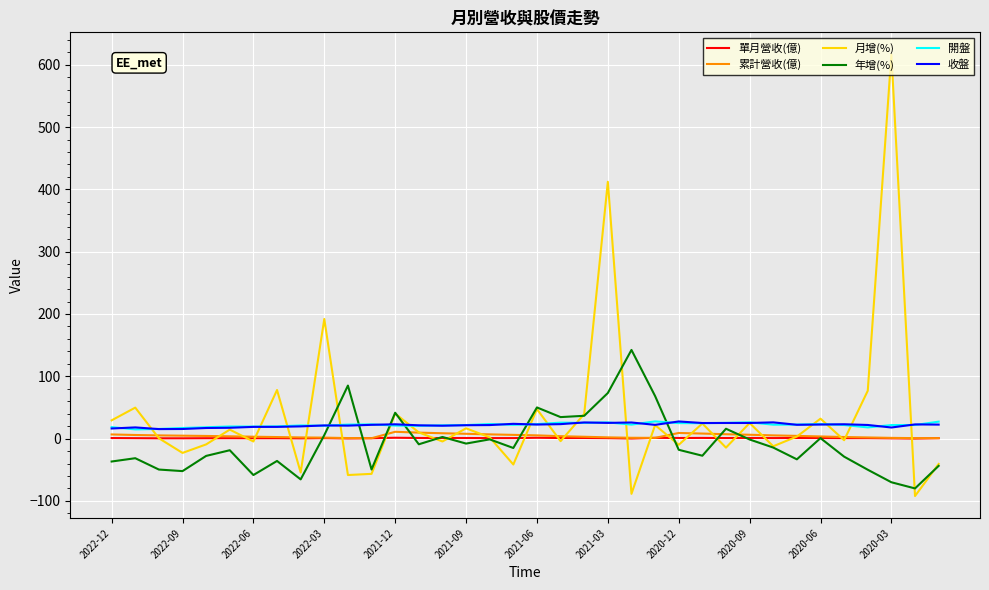

What is the minimum value shown in the chart?

-92.2